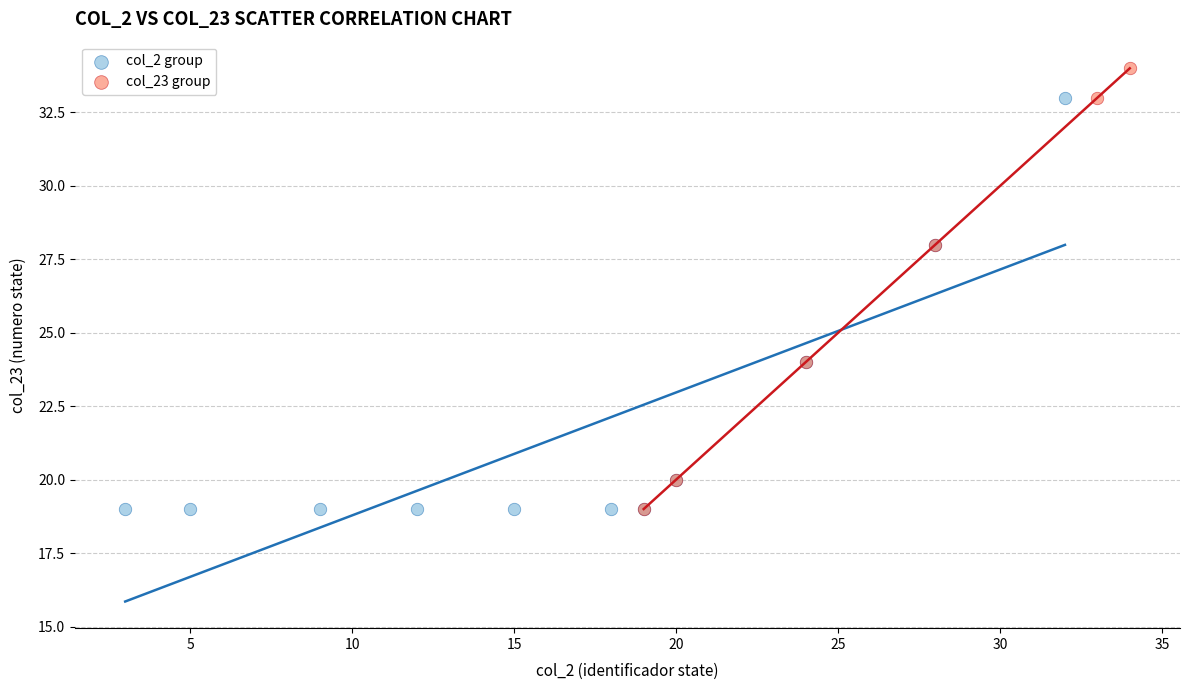

Which series has the largest Y range (max minus min)?

col_23 group